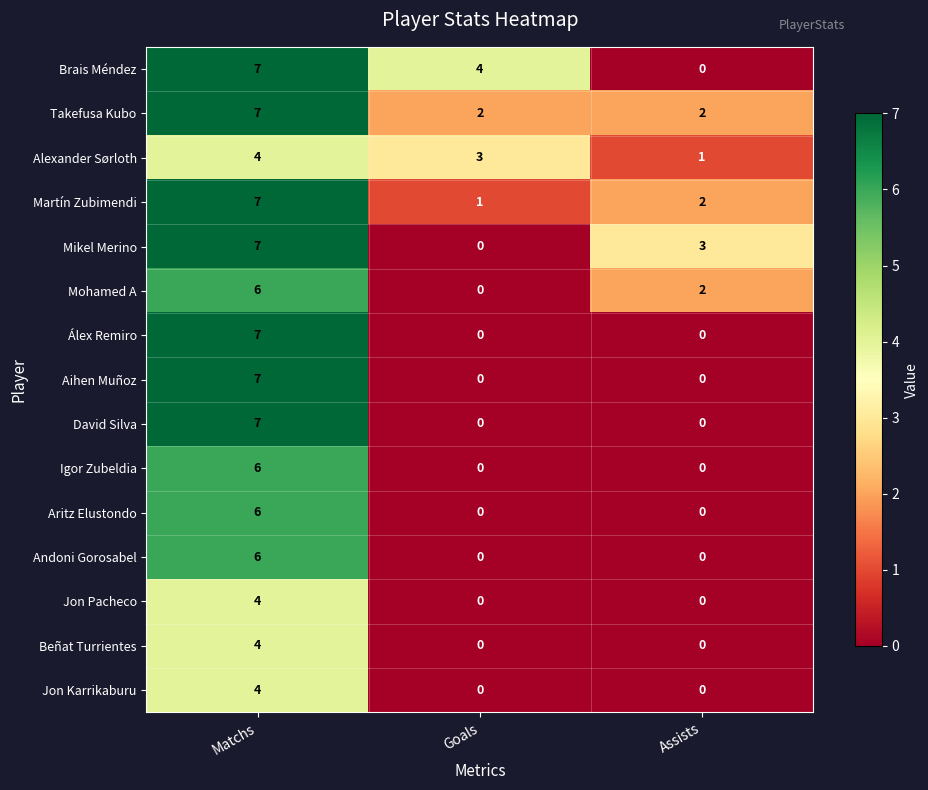

At how many categories does at least one series exceed 0?

3